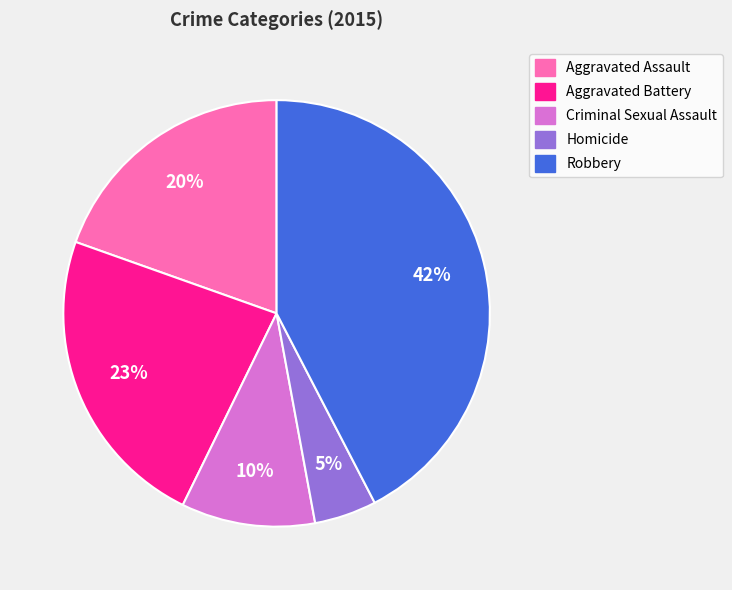

Between Aggravated Battery and Homicide, which is larger?

Aggravated Battery